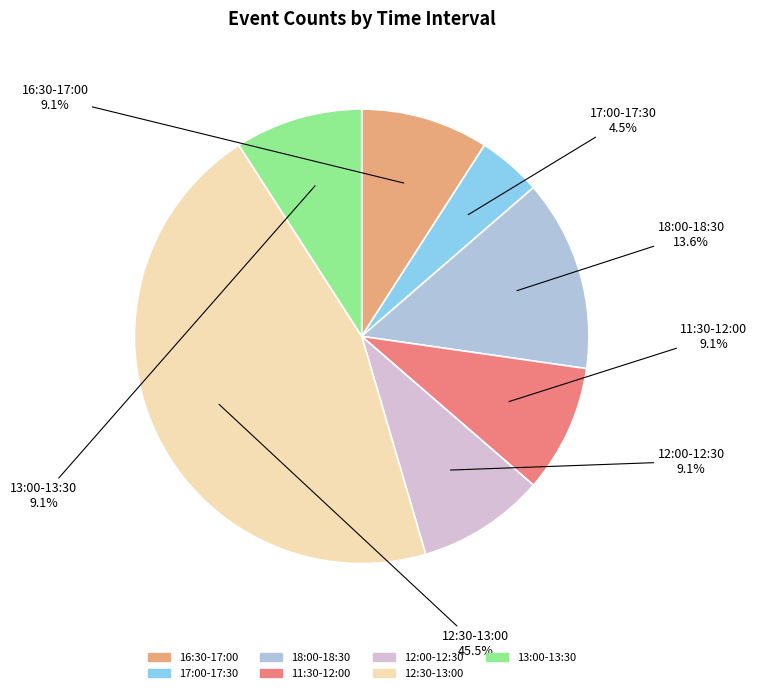

The 16:30-17:00 slice represents 1% of the pie. True or false?

False